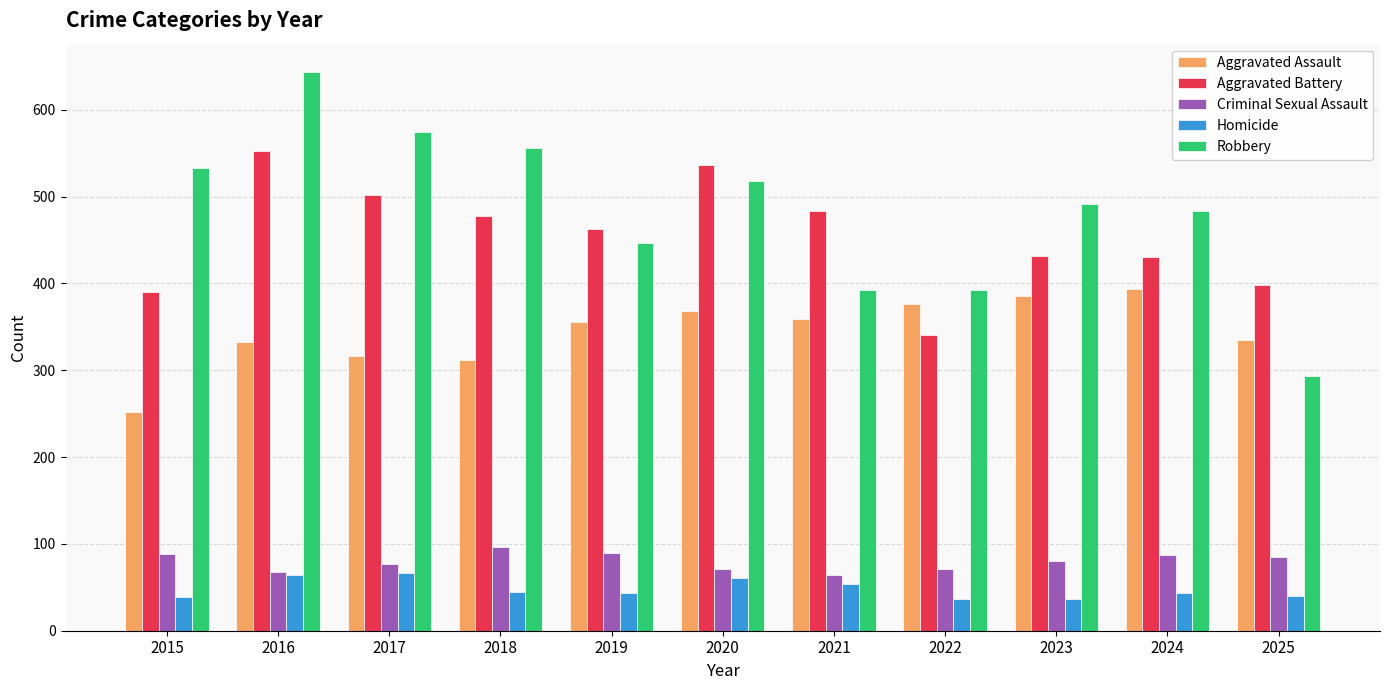

What is the lowest value of the Aggravated Battery series?

341